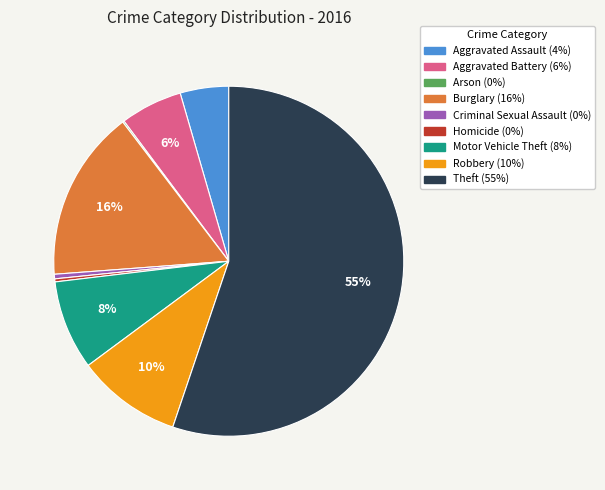

To the nearest percent, what is the average slice percentage?

11%